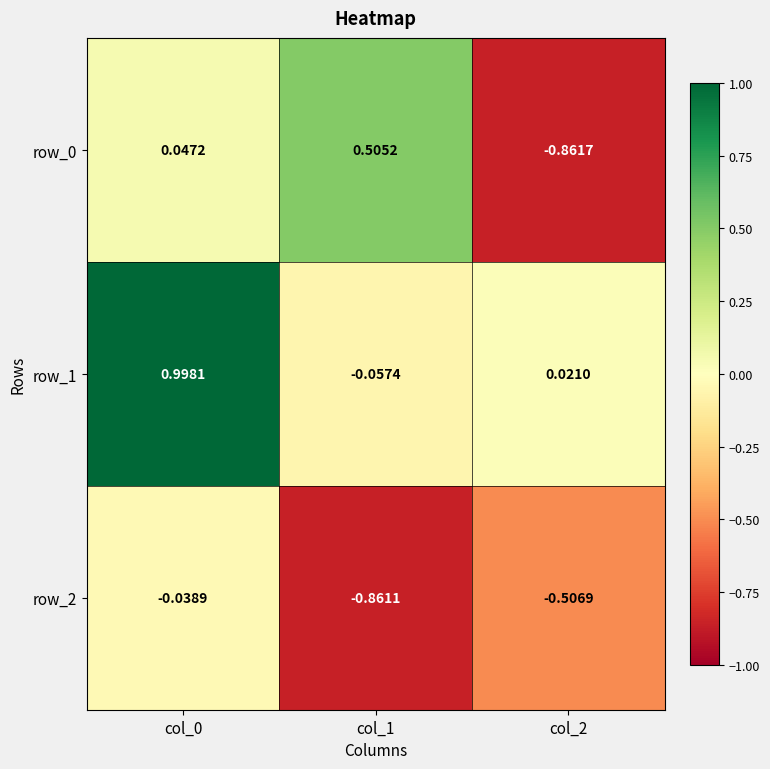

How many data points in row_1 are less than 0?

1